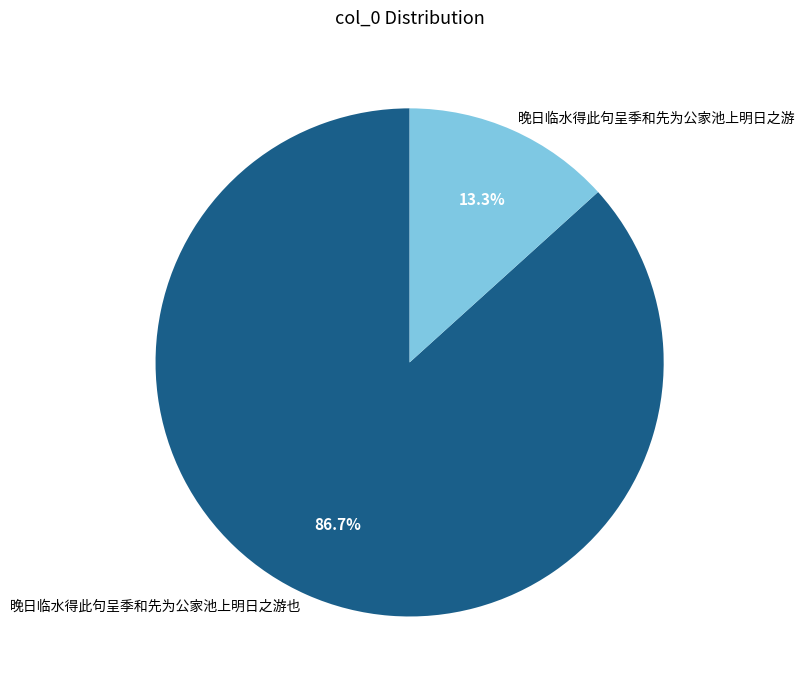

What is the majority slice?

晚日临水得此句呈季和先为公家池上明日之游也